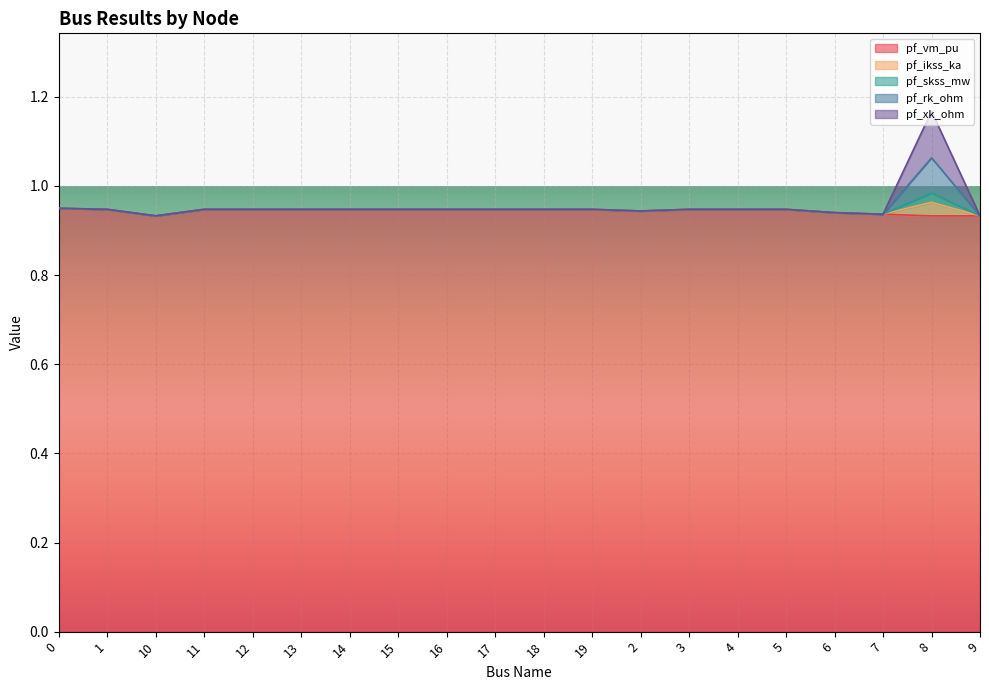

Which category has the lowest value in the pf_vm_pu series?

8